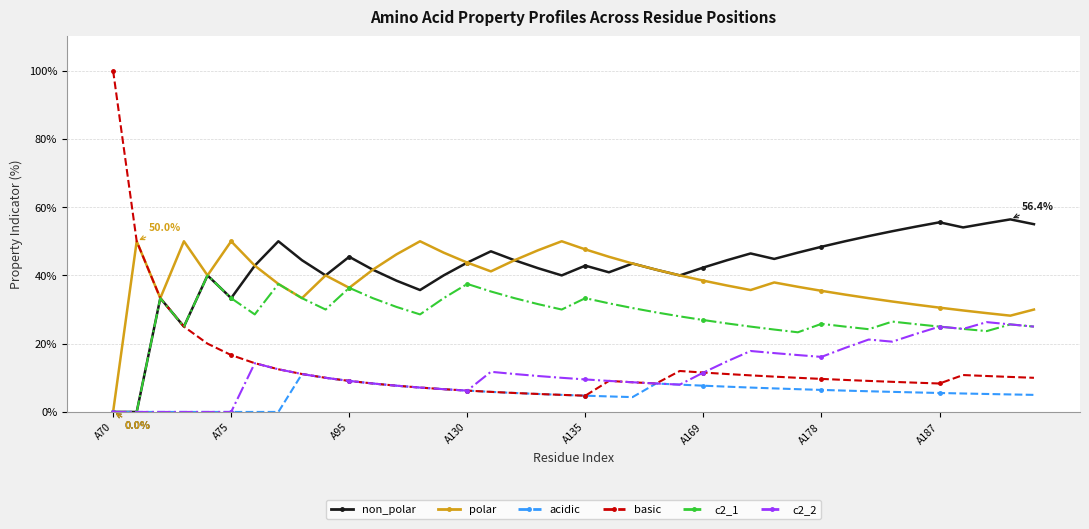

What is the difference between the second highest and minimum values in the acidic series?

10.0